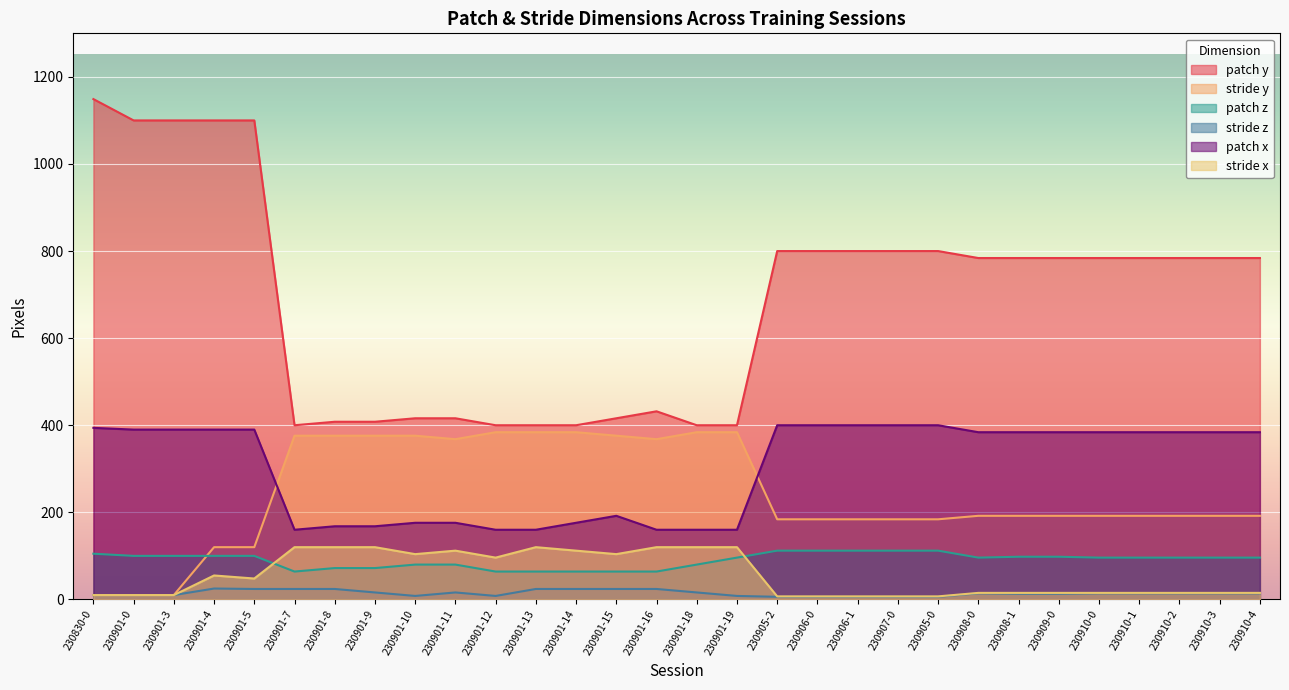

How many distinct data groups are displayed?

6